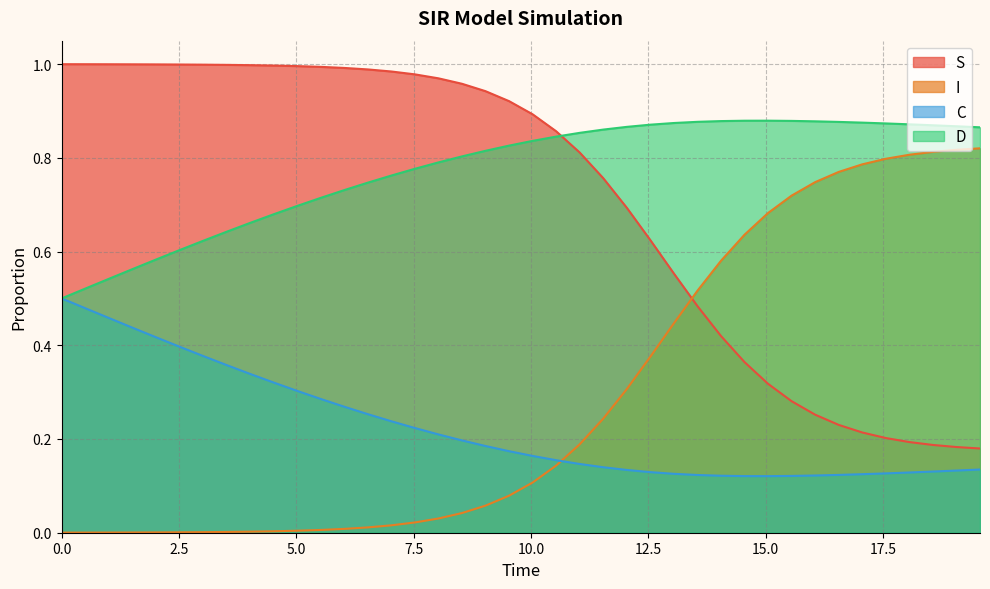

How many series are shown in this chart?

4